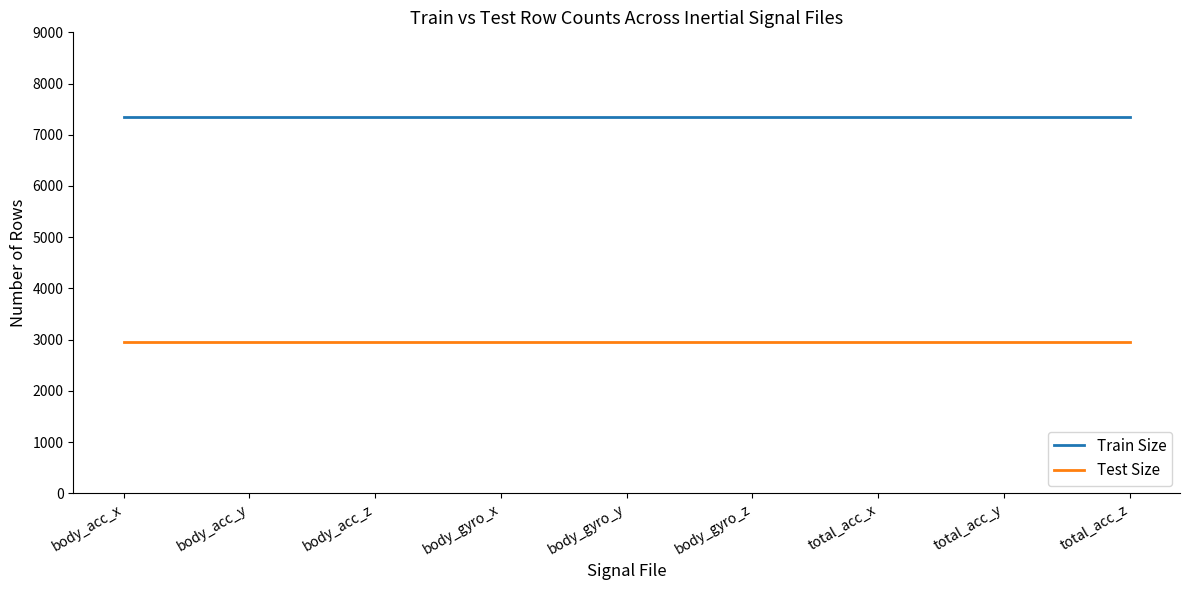

Rank the series by their maximum value, from lowest to highest.

Test Size, Train Size